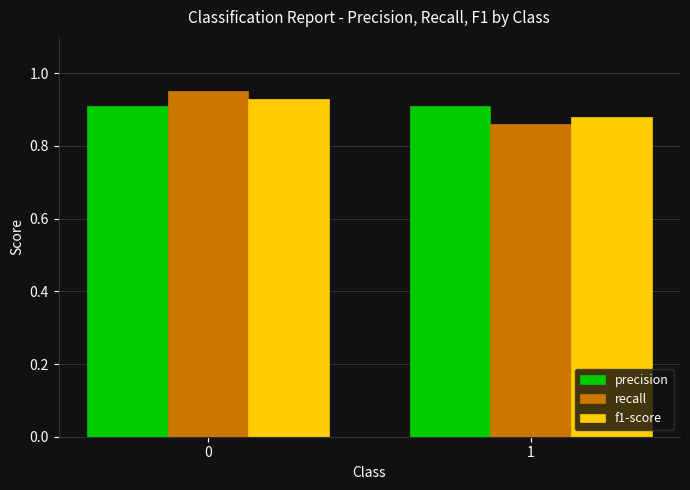

Is the value of f1-score at 1 greater than the value of recall at 0?

No